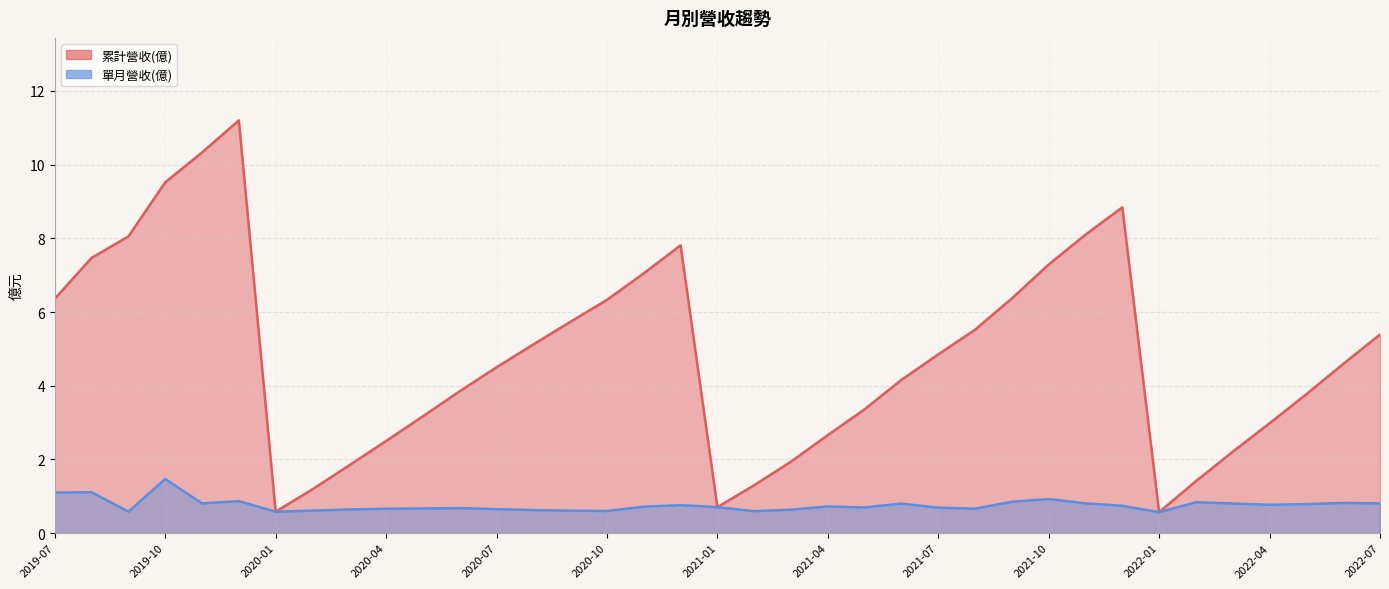

Reading left to right, transcribe all the data shown in this chart.

累計營收(億): 2022-07=5.4	2022-06=4.6	2022-05=3.8	2022-04=3.0	2022-03=2.2	2022-02=1.4	2022-01=0.6	2021-12=8.8	2021-11=8.1	2021-10=7.3	2021-09=6.4	2021-08=5.5	2021-07=4.8	2021-06=4.2	2021-05=3.4	2021-04=2.7	2021-03=1.9	2021-02=1.3	2021-01=0.7	2020-12=7.8	2020-11=7.0	2020-10=6.3	2020-09=5.7	2020-08=5.1	2020-07=4.5	2020-06=3.9	2020-05=3.2	2020-04=2.5	2020-03=1.8	2020-02=1.2	2020-01=0.6	2019-12=11.2	2019-11=10.3	2019-10=9.5	2019-09=8.1	2019-08=7.5	2019-07=6.4
單月營收(億): 2022-07=0.8	2022-06=0.8	2022-05=0.8	2022-04=0.8	2022-03=0.8	2022-02=0.8	2022-01=0.6	2021-12=0.7	2021-11=0.8	2021-10=0.9	2021-09=0.9	2021-08=0.7	2021-07=0.7	2021-06=0.8	2021-05=0.7	2021-04=0.7	2021-03=0.6	2021-02=0.6	2021-01=0.7	2020-12=0.8	2020-11=0.7	2020-10=0.6	2020-09=0.6	2020-08=0.6	2020-07=0.7	2020-06=0.7	2020-05=0.7	2020-04=0.7	2020-03=0.6	2020-02=0.6	2020-01=0.6	2019-12=0.9	2019-11=0.8	2019-10=1.5	2019-09=0.6	2019-08=1.1	2019-07=1.1